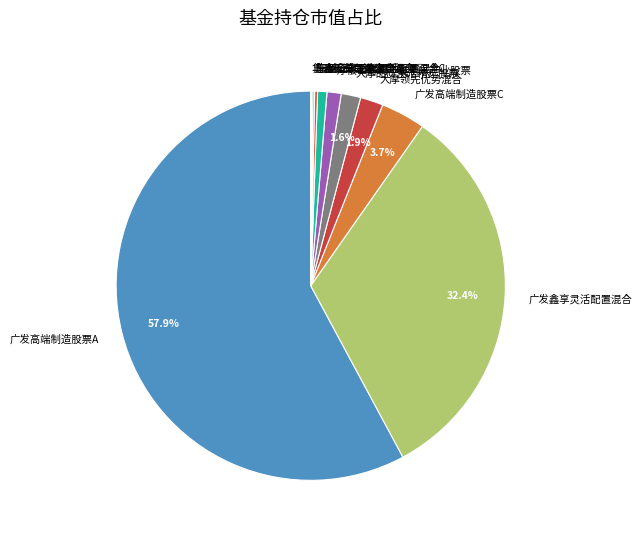

Which category accounts for the majority?

广发高端制造股票A